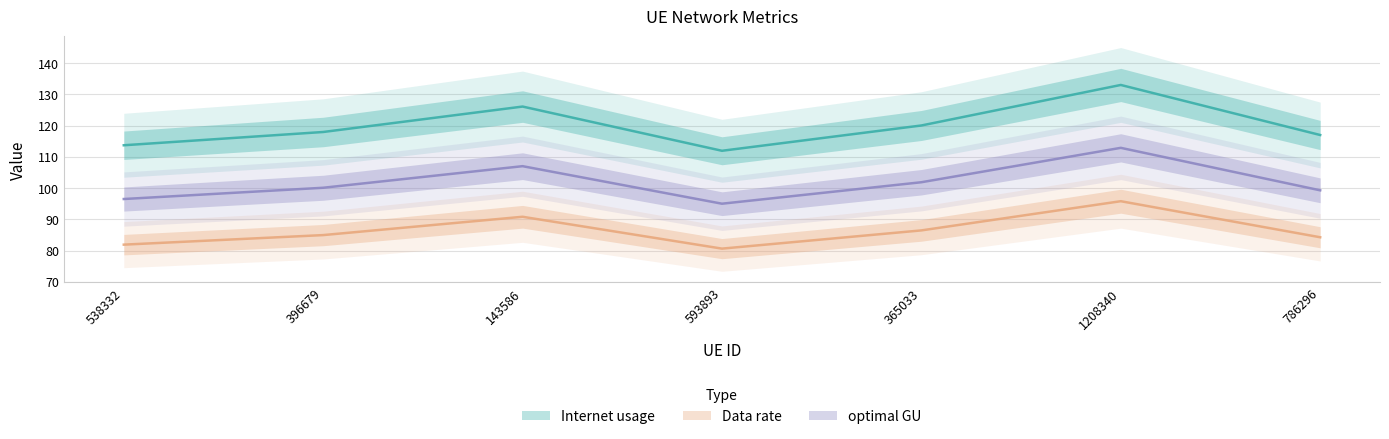

How many lines are shown in the chart?

3